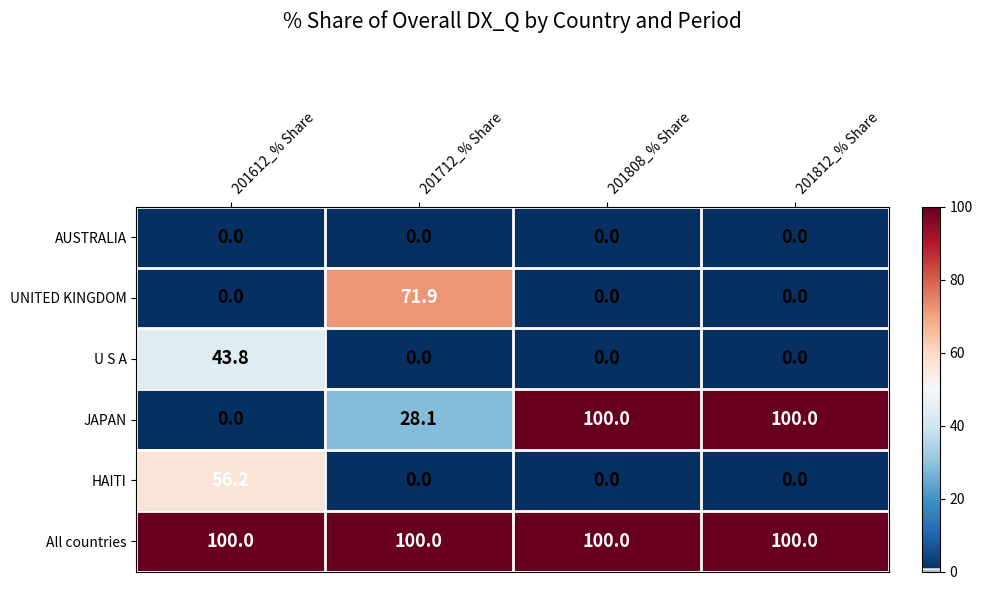

What is the difference between the highest and lowest values at 201812_% Share?

100.0